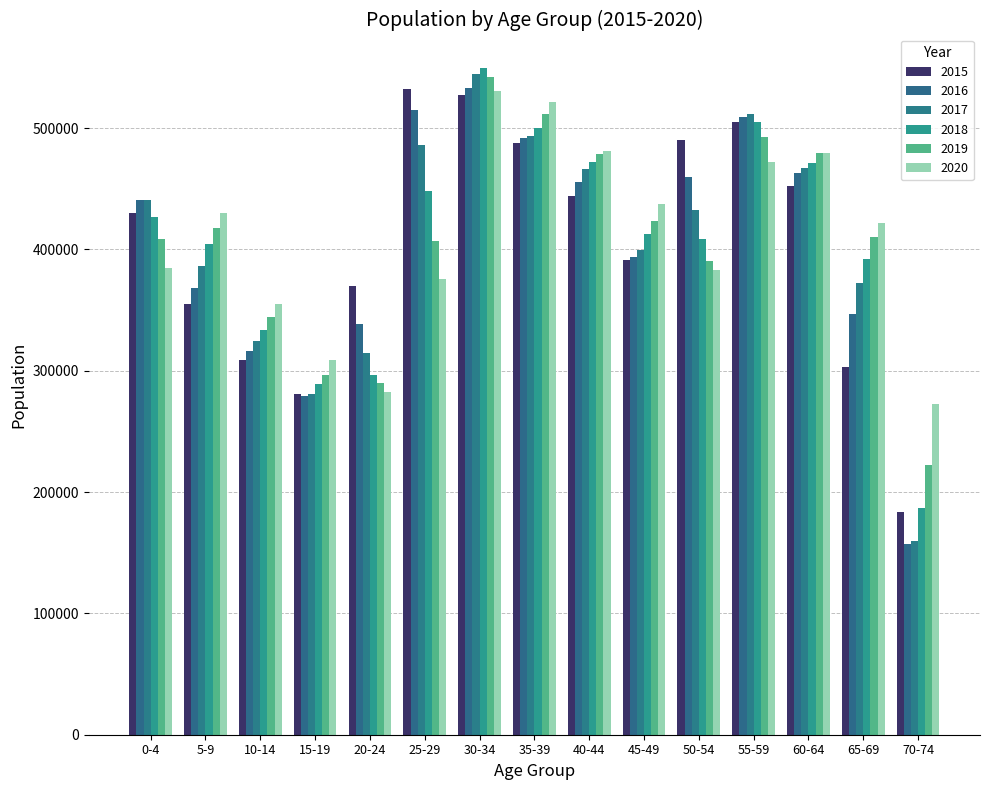

What position from the right is 20-24?

11